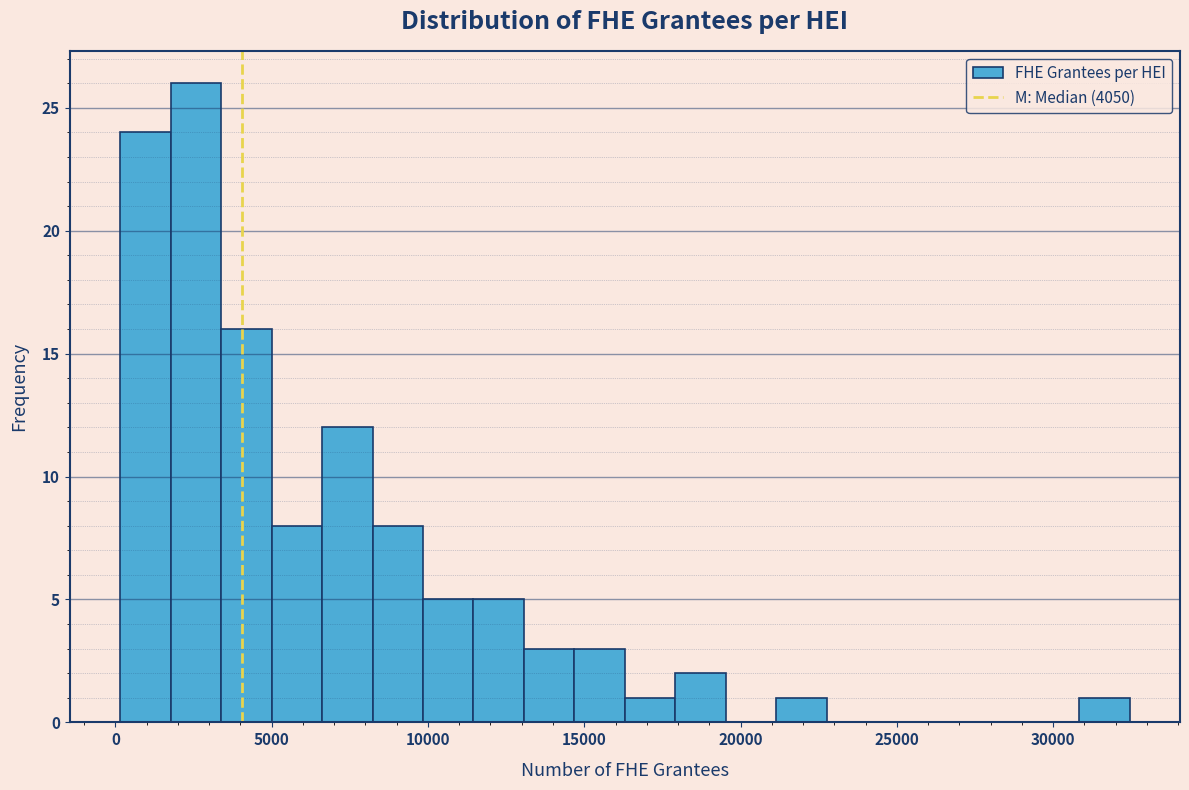

Read against the x-axis, roughly where is the centre of the tallest bar?

2500